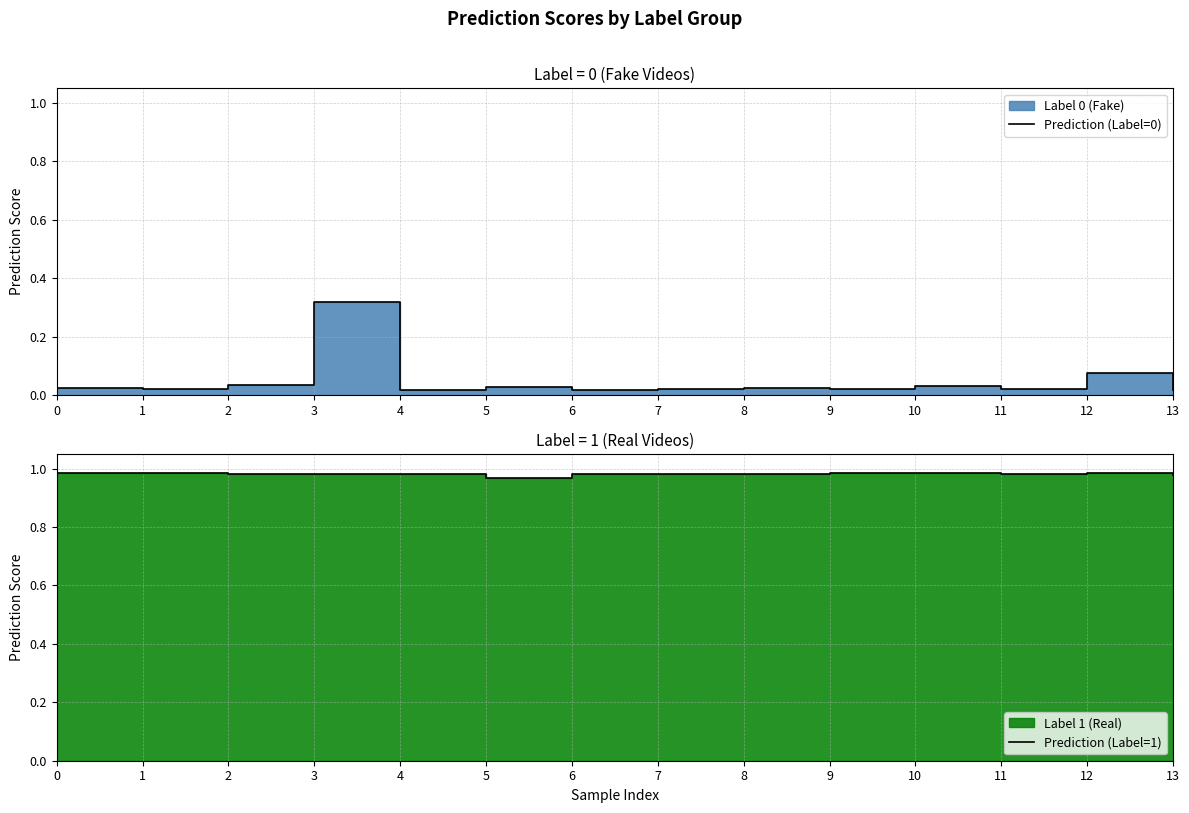

List the series in order of their overall mean, highest first.

Prediction (Label=1), Prediction (Label=0)